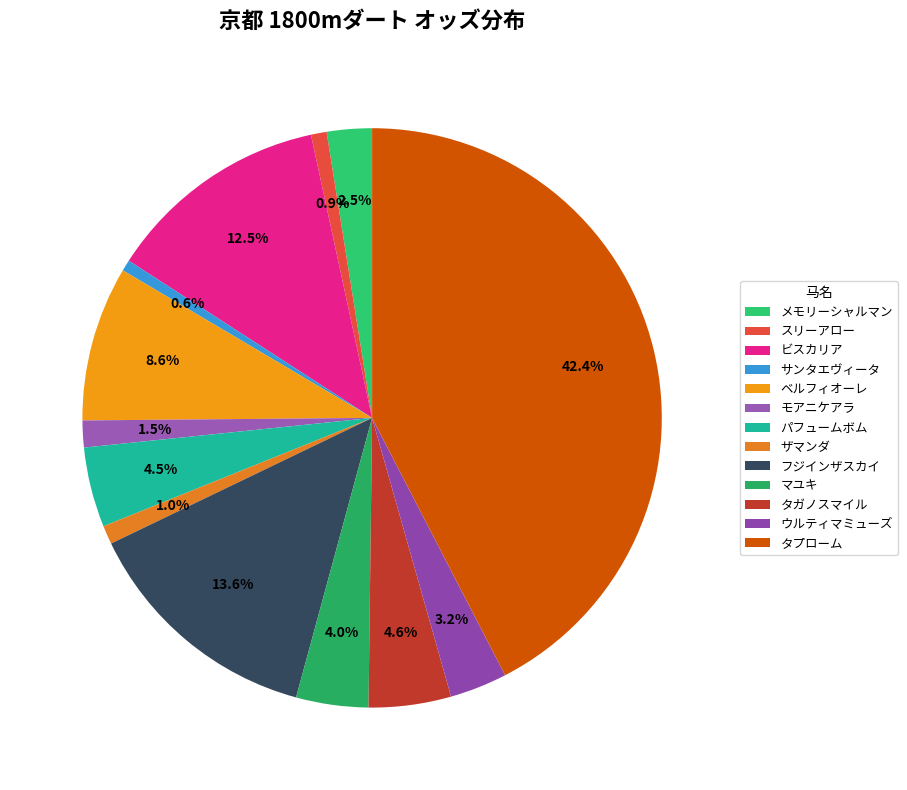

Which category has the smallest portion of the pie?

サンタエヴィータ